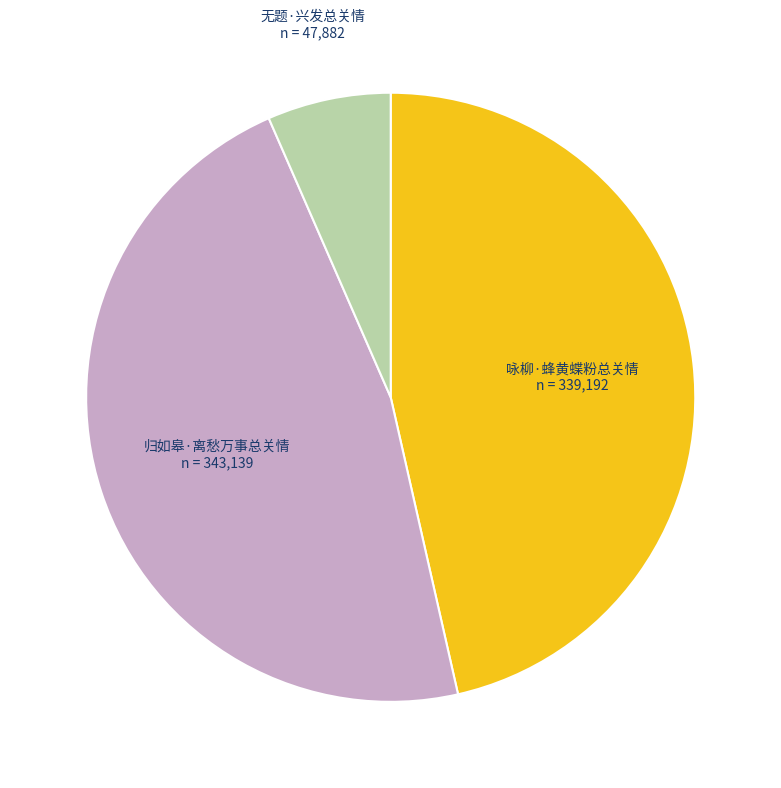

Is 无题·兴发总关情 the majority of the pie?

No